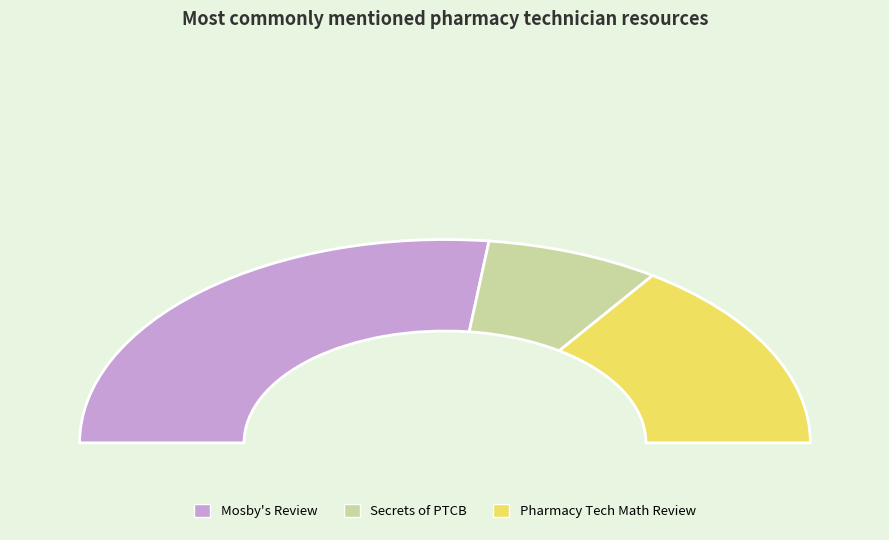

To the nearest percent, what is the combined percentage of Mosby's Review for the Pharmacy Technician Certification Examination and Secrets of the PTCB Exam Study Guide?

69%